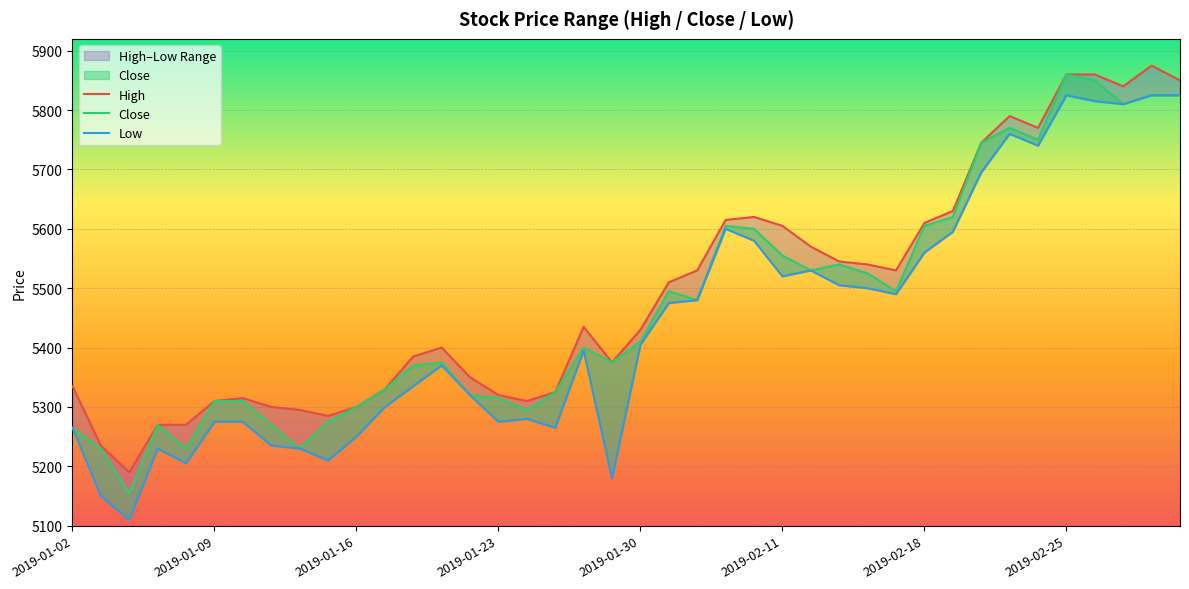

What is the sum of the Close values at 37 and 24?

11410